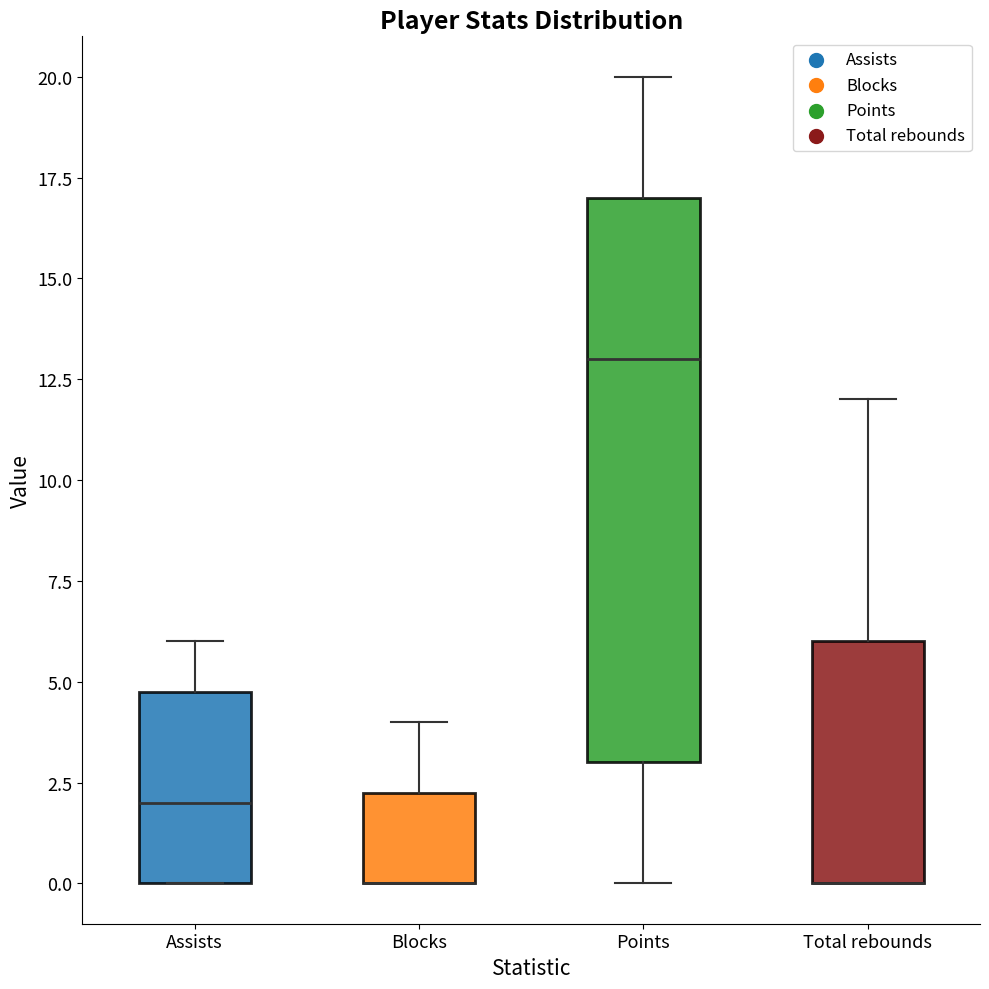

Where is the upper edge of the box for Blocks on the y-axis? The values are not printed on the chart, so give them approximately, as read against the axis.

2.5